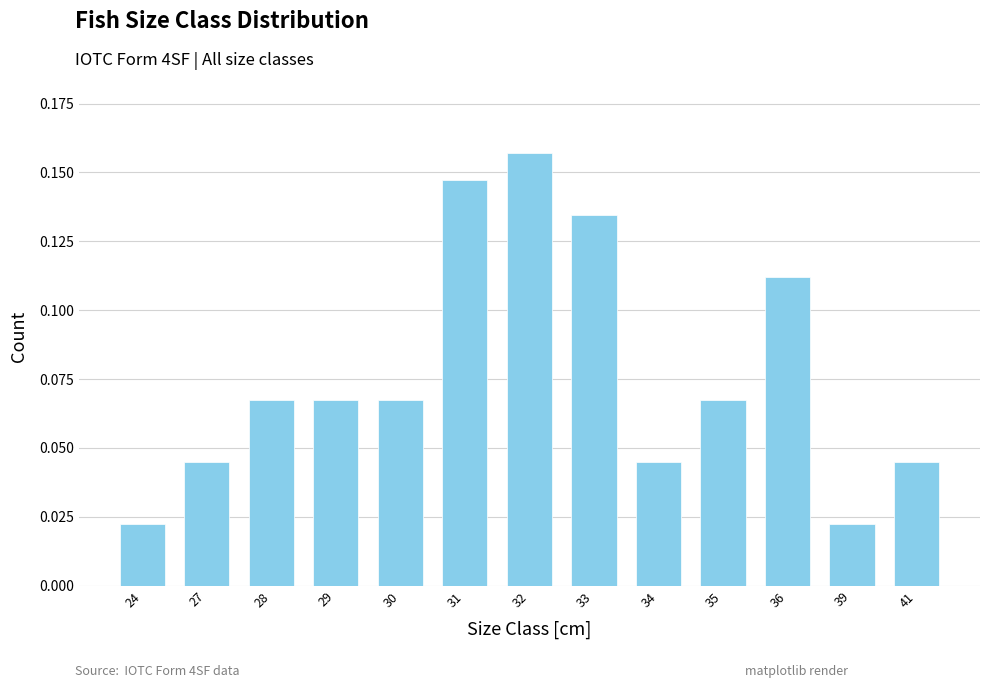

Count the number of categories in the chart.

13